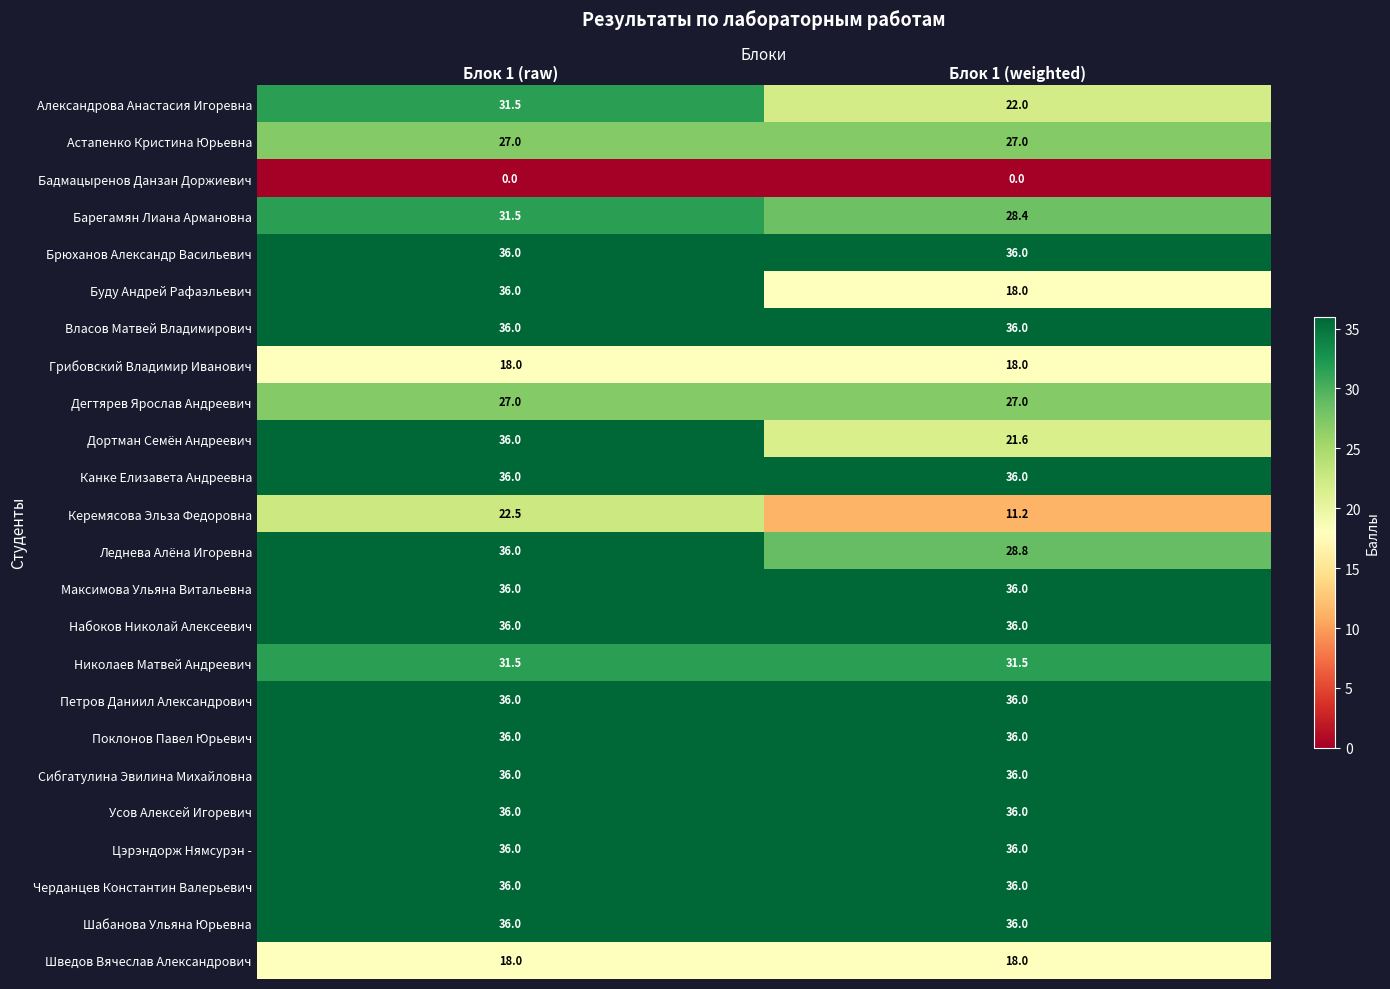

At which label does Леднева Алёна Игоревна reach its peak?

Блок 1 (raw)